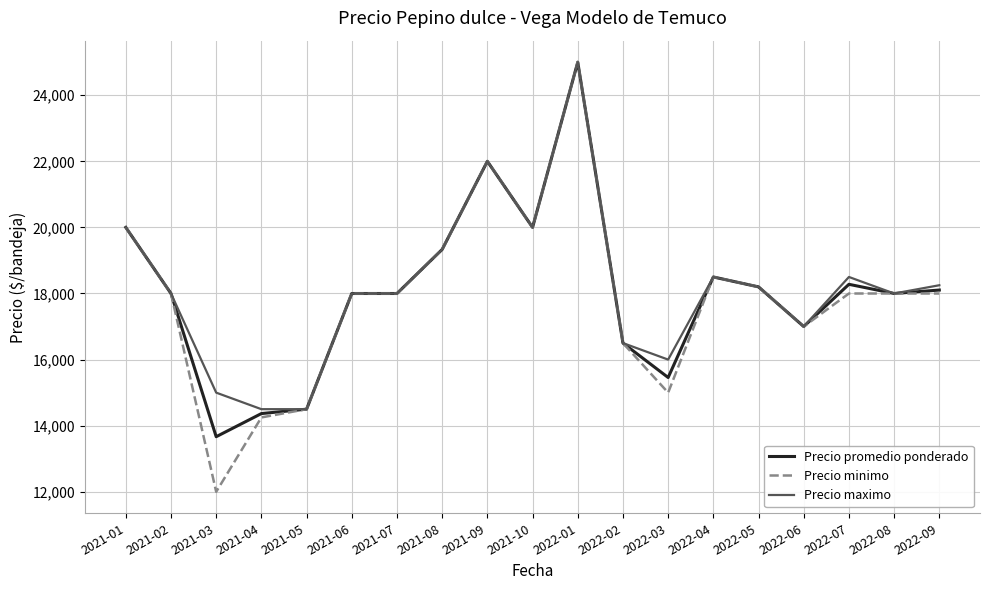

Which series changed the most between 2021-03 and 2022-02?

Precio minimo